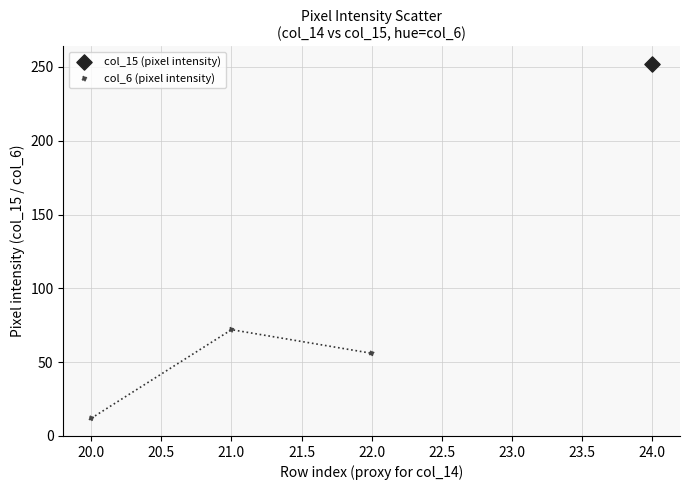

What are all the series names shown in the legend?

col_15 (pixel intensity), col_6 (pixel intensity)